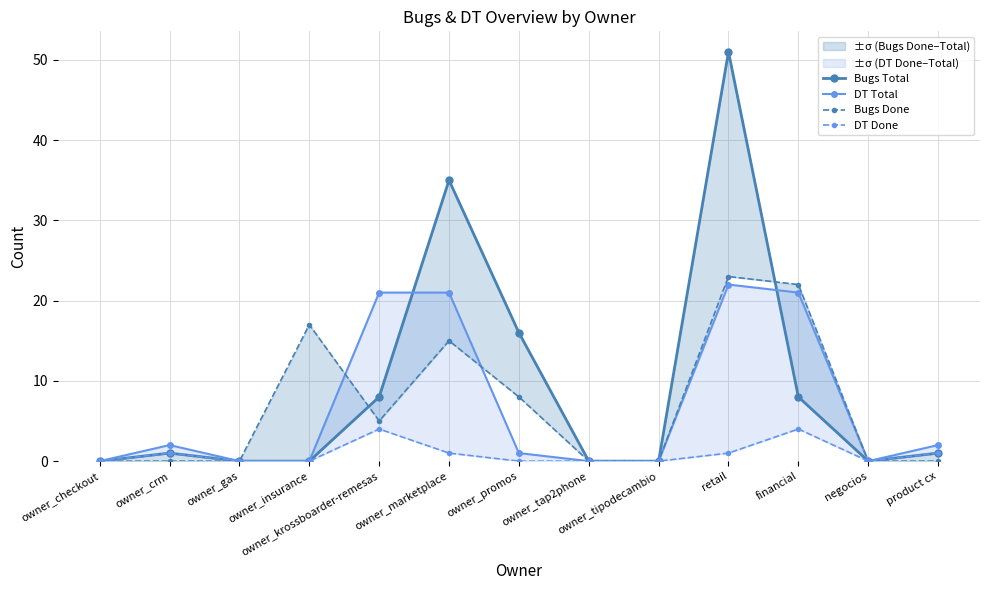

Does the chart have visible grid lines?

Yes